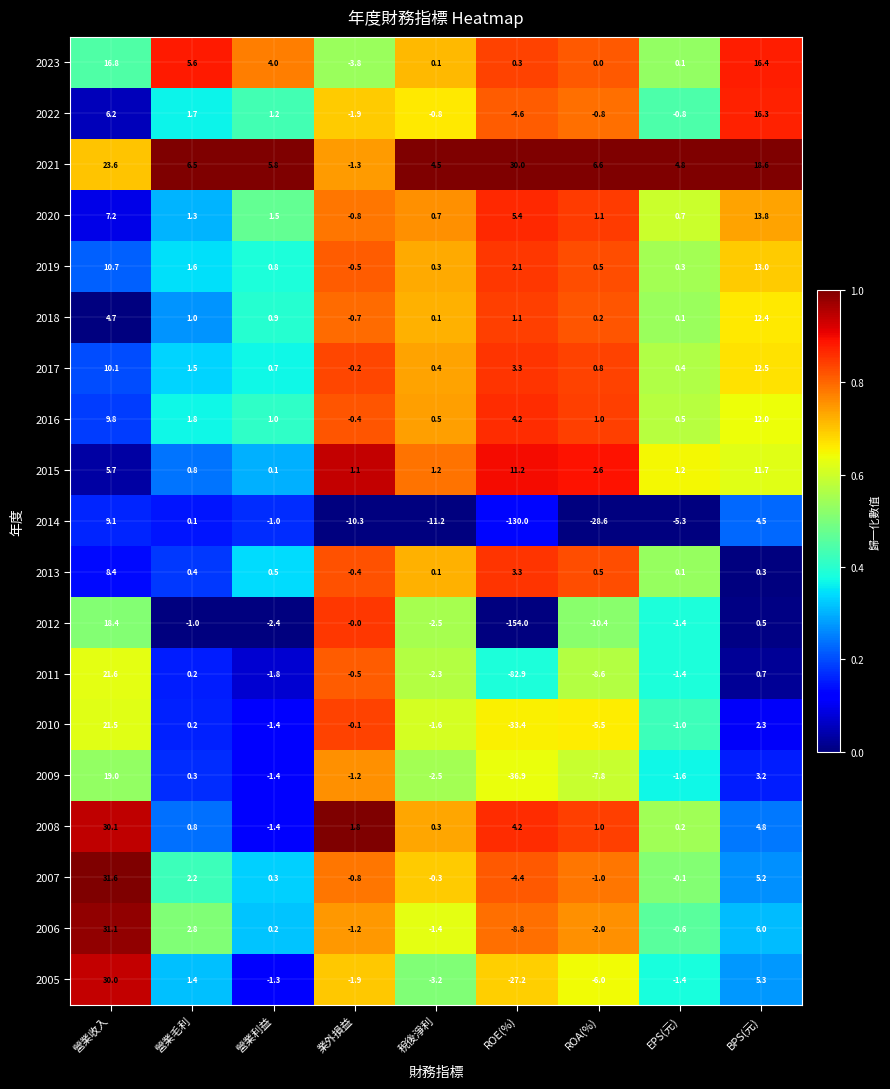

What is the spread (max minus min) of values at ROA(%)?

35.2